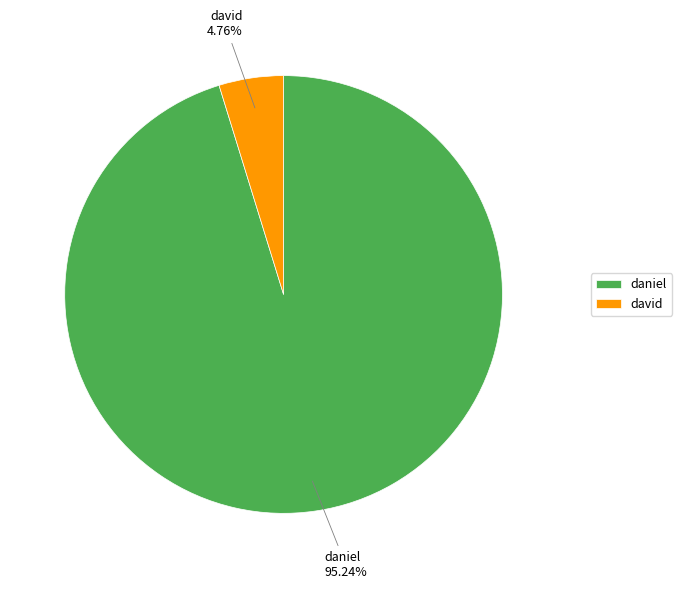

Is the sum of daniel and david greater than half?

Yes